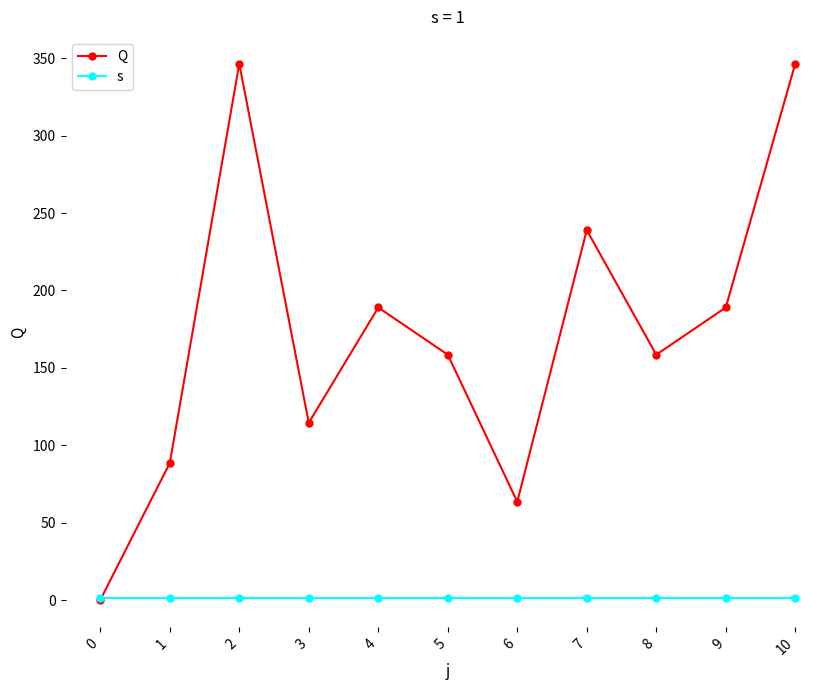

Which series changed the most between 7 and 8?

Q